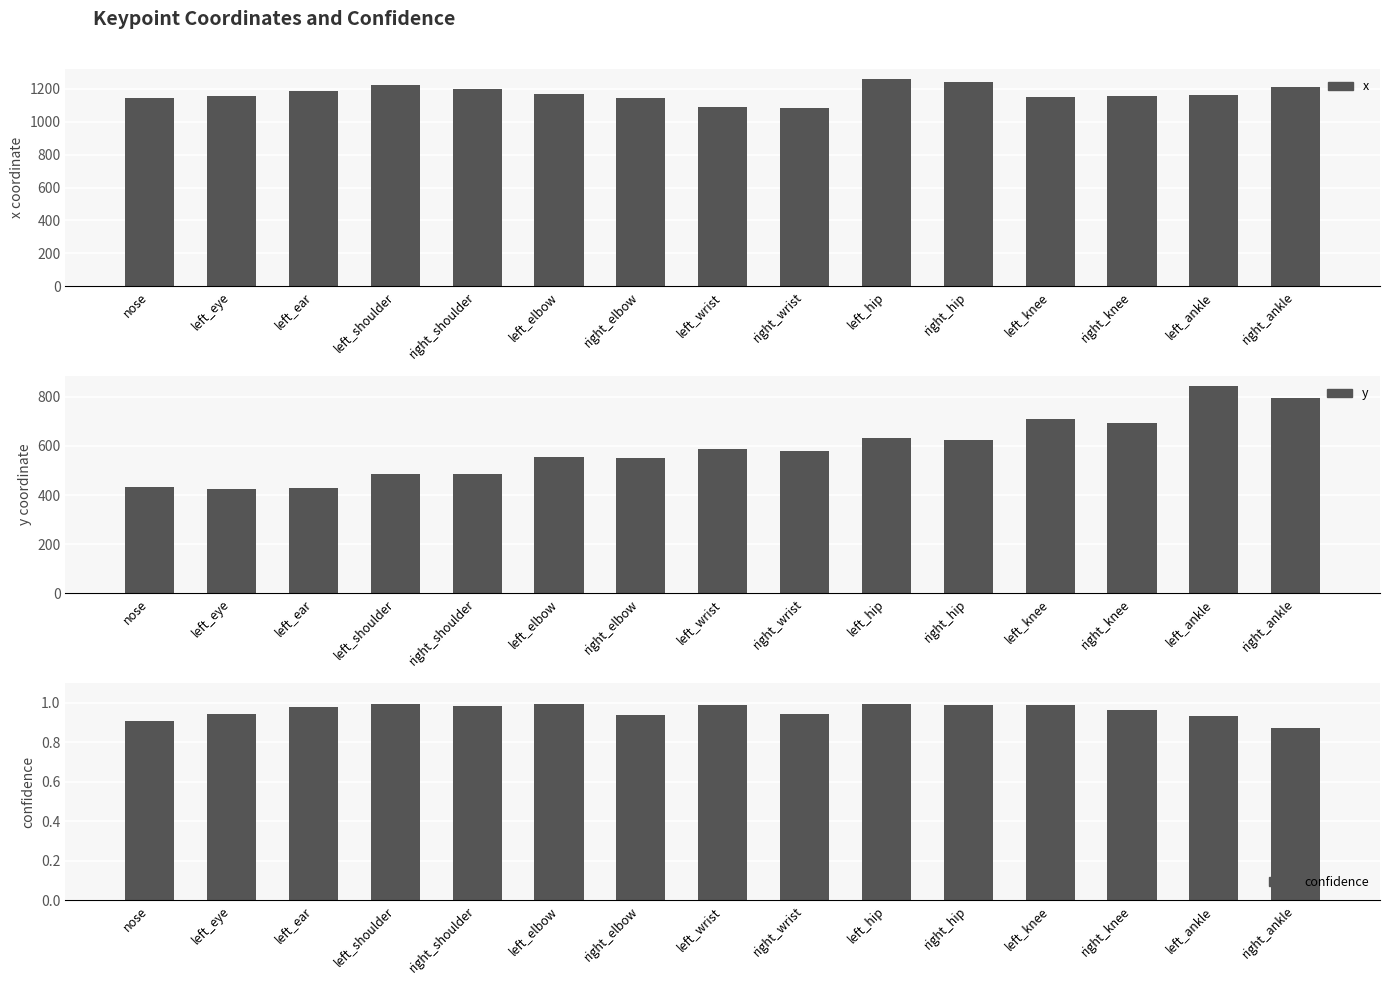

Reading left to right, transcribe all the data shown in this chart.

x: nose=1147.8	left_eye=1155.2	left_ear=1188.0	left_shoulder=1222.5	right_shoulder=1199.2	left_elbow=1171.1	right_elbow=1146.3	left_wrist=1091.9	right_wrist=1082.0	left_hip=1258.7	right_hip=1242.4	left_knee=1150.3	right_knee=1156.3	left_ankle=1165.9	right_ankle=1212.0
y: nose=434.4	left_eye=423.1	left_ear=427.0	left_shoulder=484.1	right_shoulder=486.0	left_elbow=555.9	right_elbow=550.4	left_wrist=588.7	right_wrist=579.0	left_hip=631.2	right_hip=625.5	left_knee=709.7	right_knee=693.7	left_ankle=843.2	right_ankle=794.1
confidence: nose=0.9	left_eye=0.9	left_ear=1.0	left_shoulder=1.0	right_shoulder=1.0	left_elbow=1.0	right_elbow=0.9	left_wrist=1.0	right_wrist=0.9	left_hip=1.0	right_hip=1.0	left_knee=1.0	right_knee=1.0	left_ankle=0.9	right_ankle=0.9